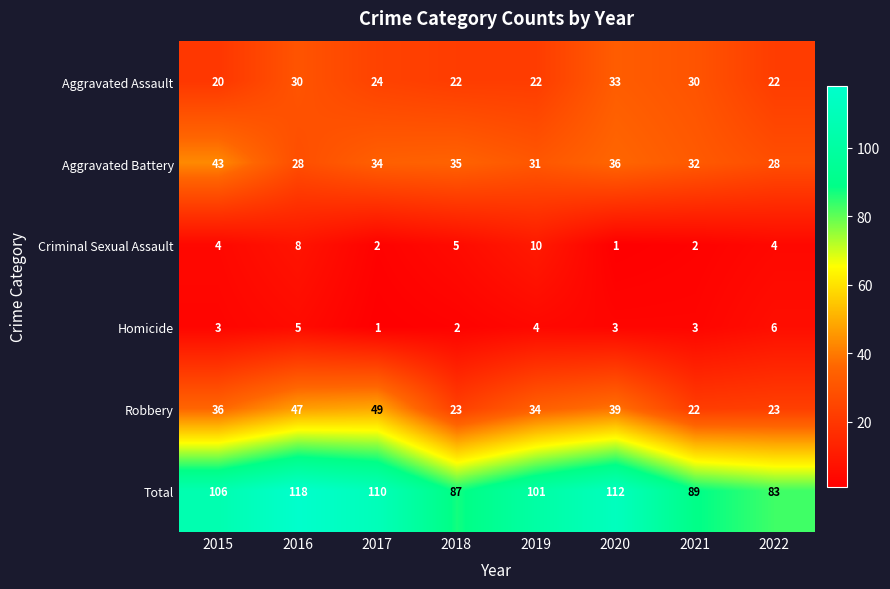

What is the spread (max minus min) of values at 2020?

111